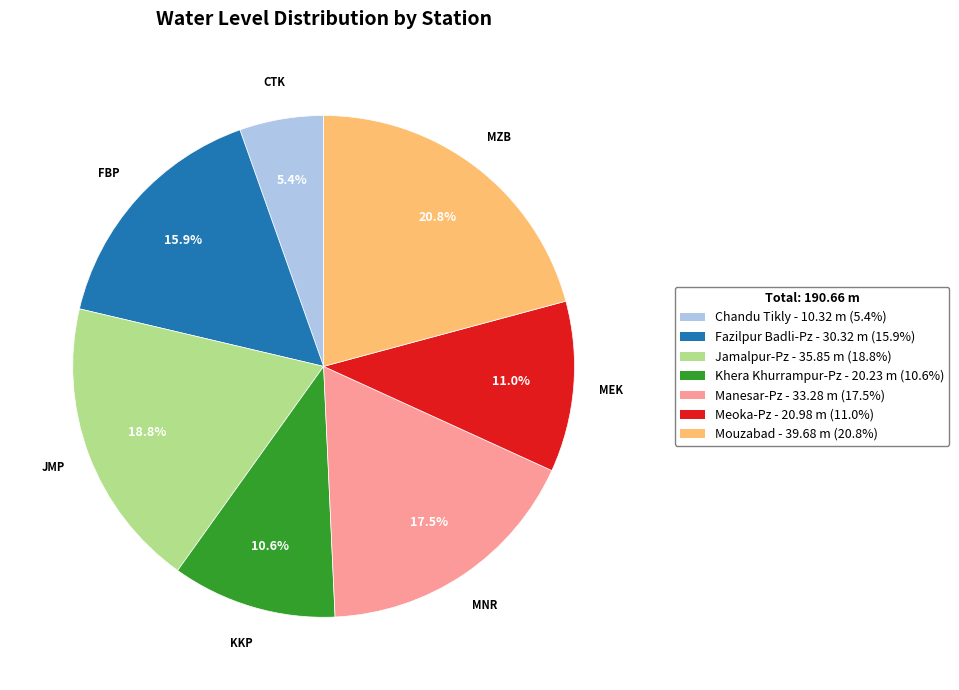

To the nearest percent, what is the difference between the Khera Khurrampur-Pz and Chandu Tikly slice percentages?

5%